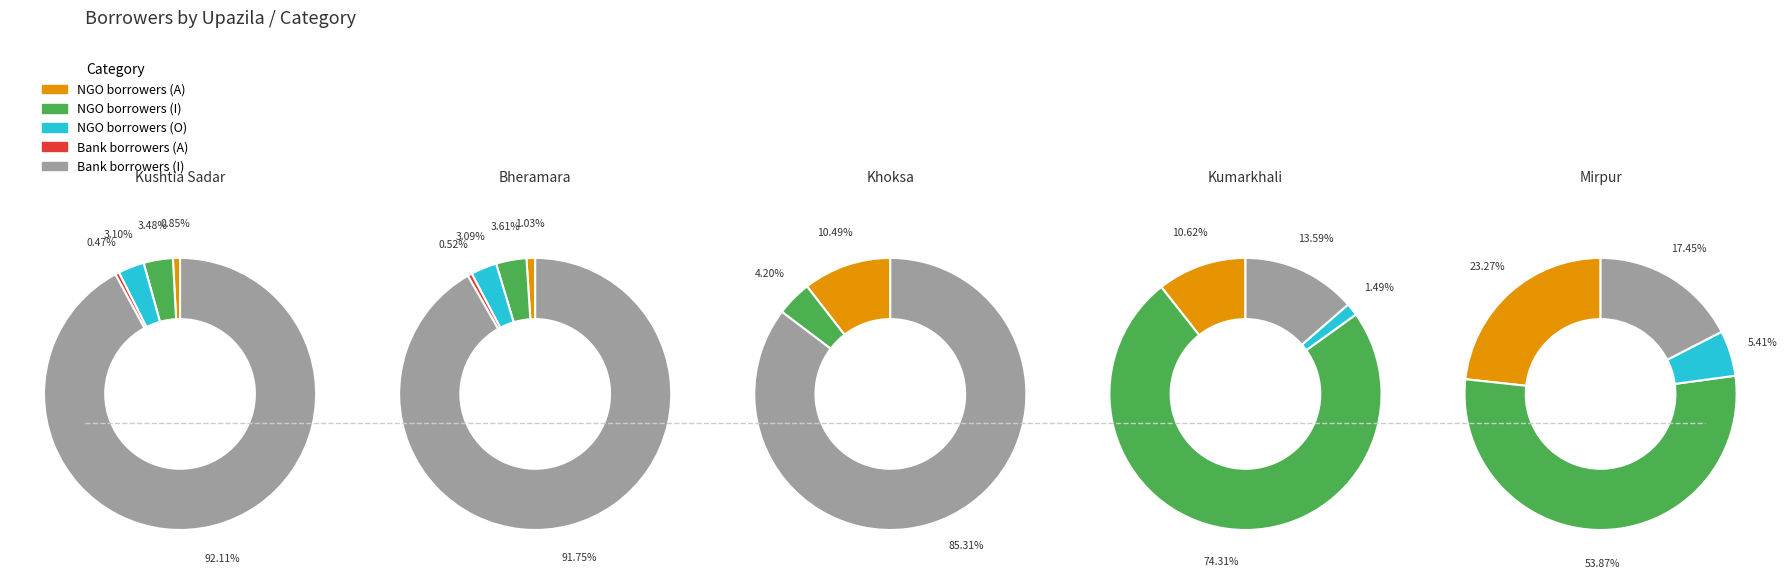

Is it true that Kushtia Sadar is 62% of the pie?

False